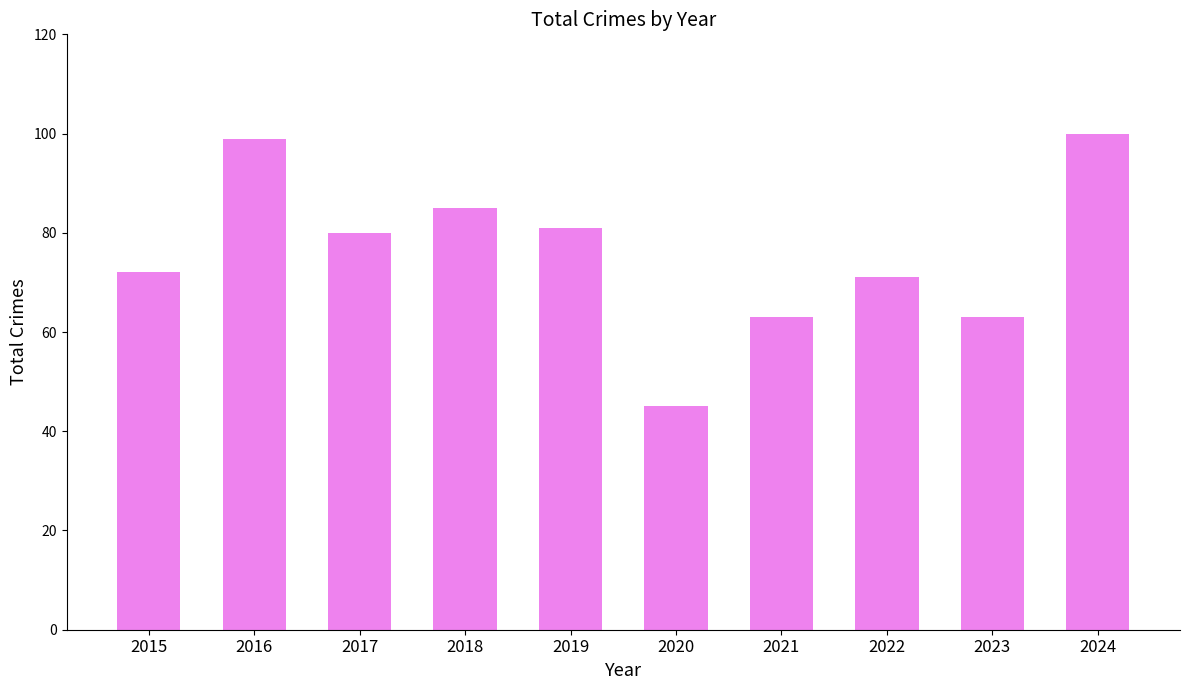

How many data points are less than 80?

5